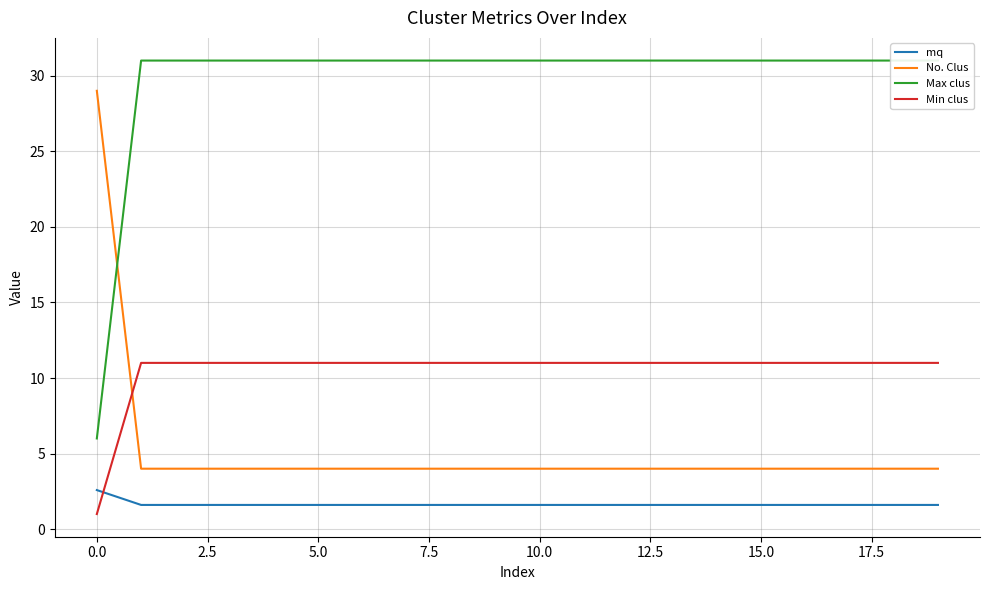

How many data points in No. Clus are above 4?

1